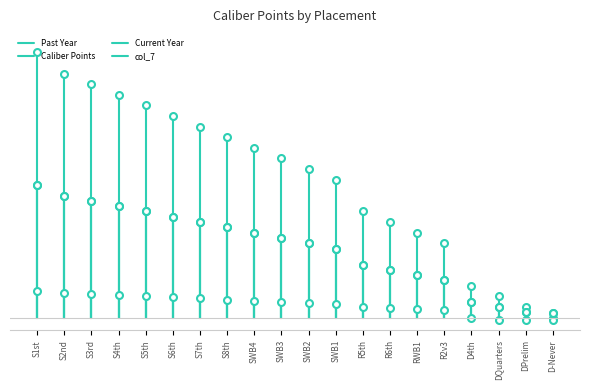

At which label is Current Year closest to 32?

SWB1